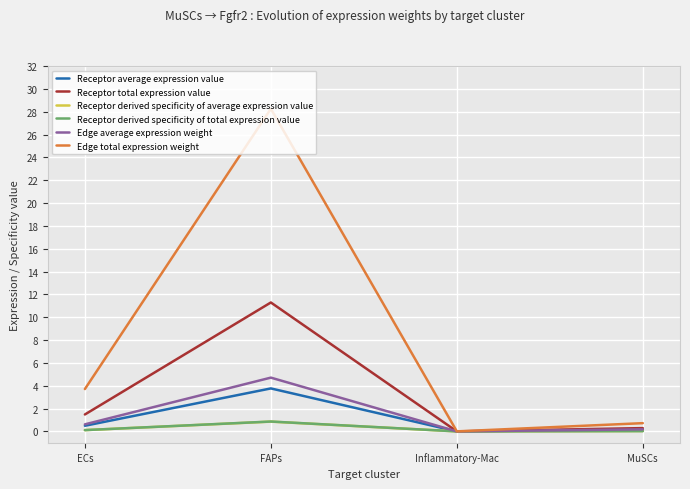

Which series has the widest spread of values?

Edge total expression weight